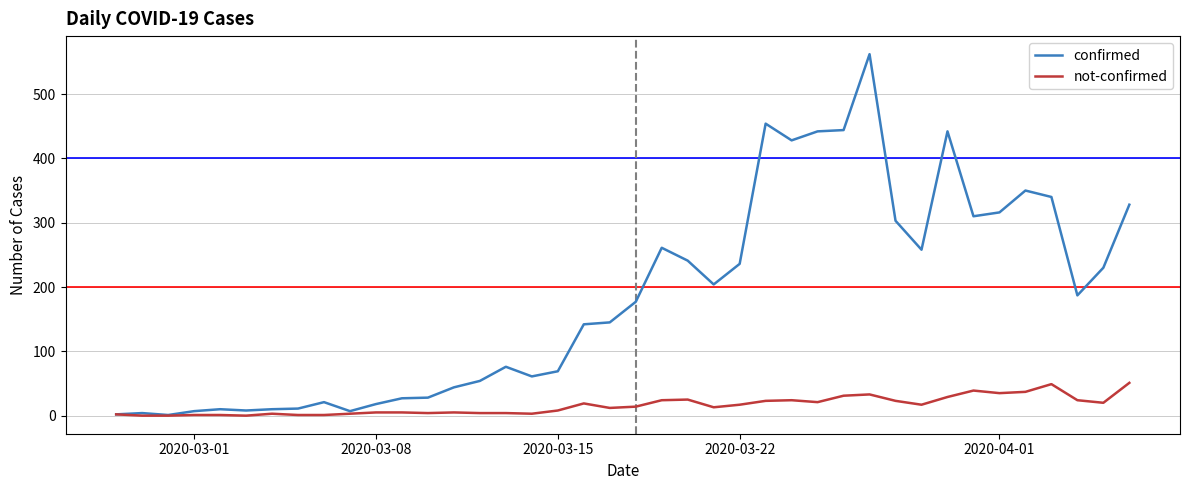

Which series has the widest spread of values?

confirmed